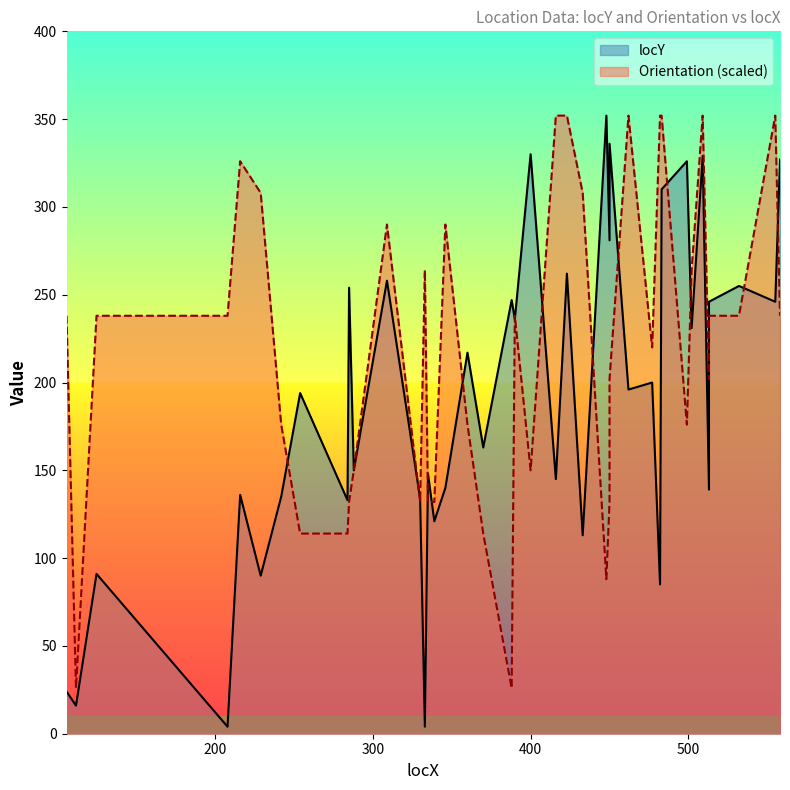

At which category does Orientation reach its first local valley?

112